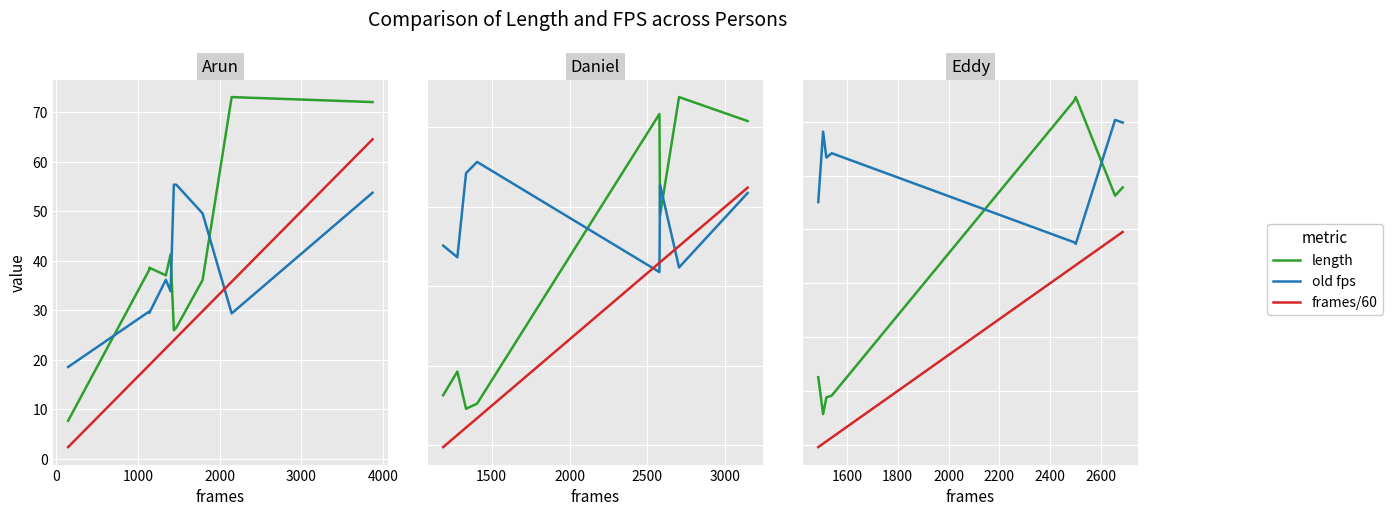

At how many categories does at least one series exceed 42?

8